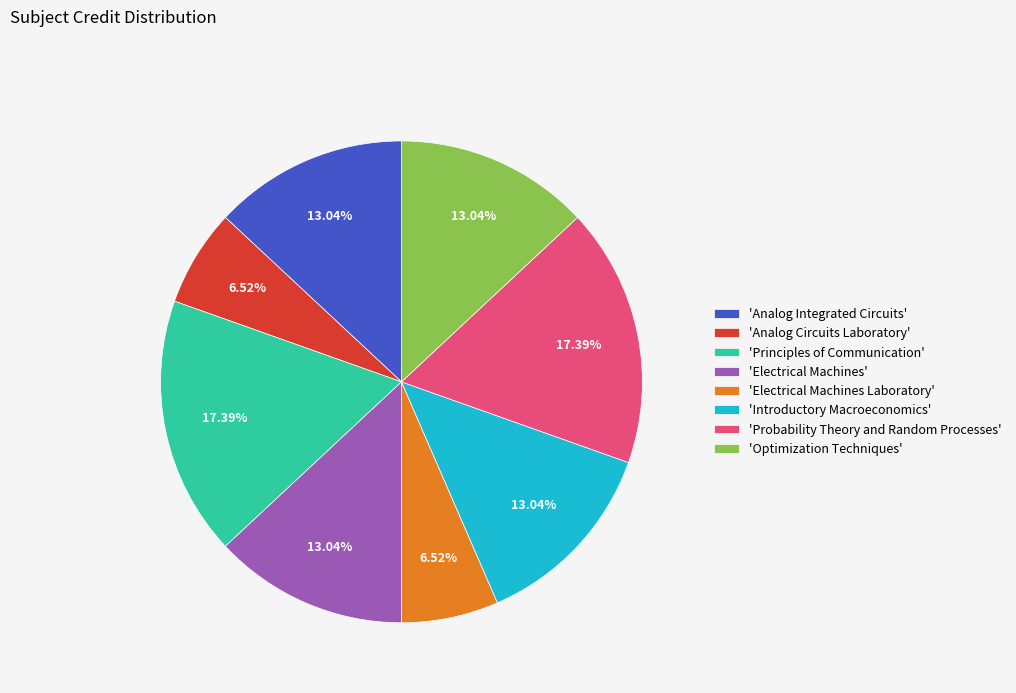

Does any single category account for the majority?

No